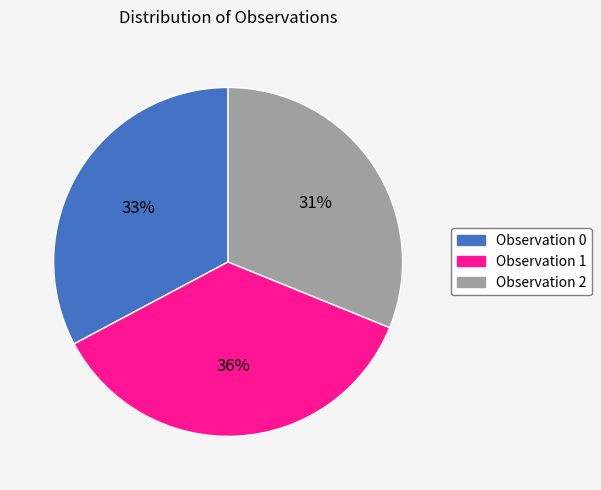

To the nearest percent, what percentage of the pie is Observation 2?

31%